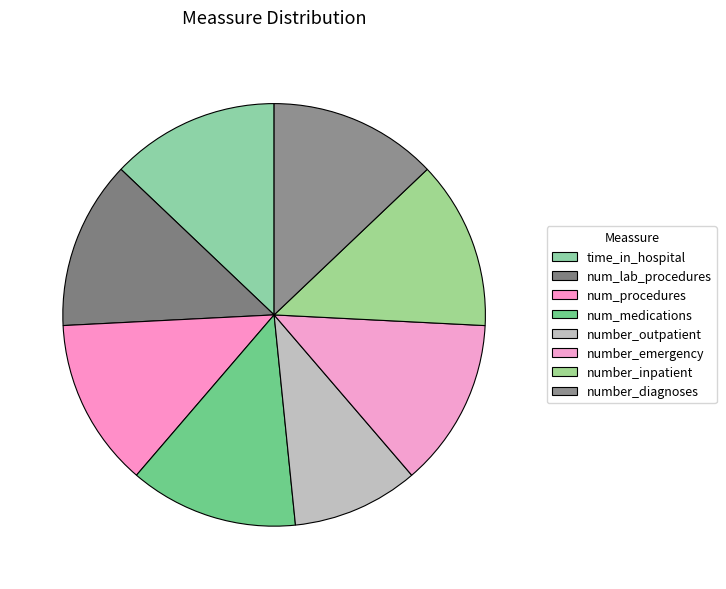

Count the number of slices in the pie.

8